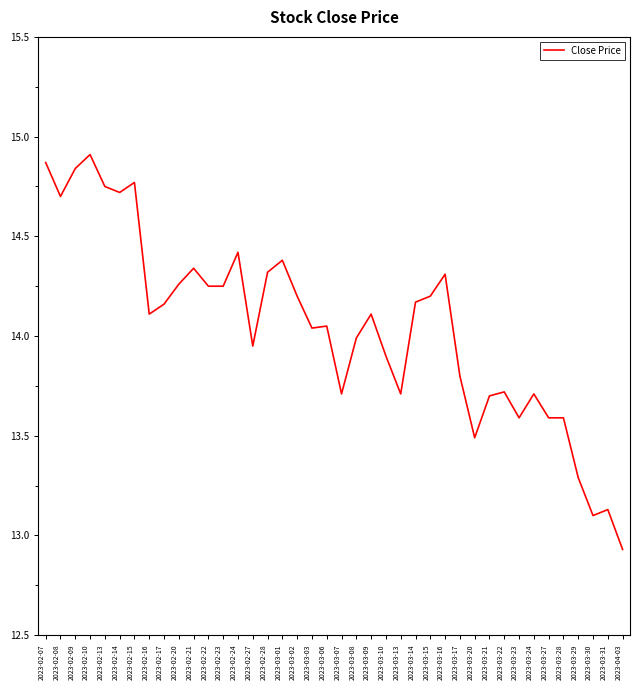

Which has a higher value, 2023-02-09 or 2023-02-15?

2023-02-09